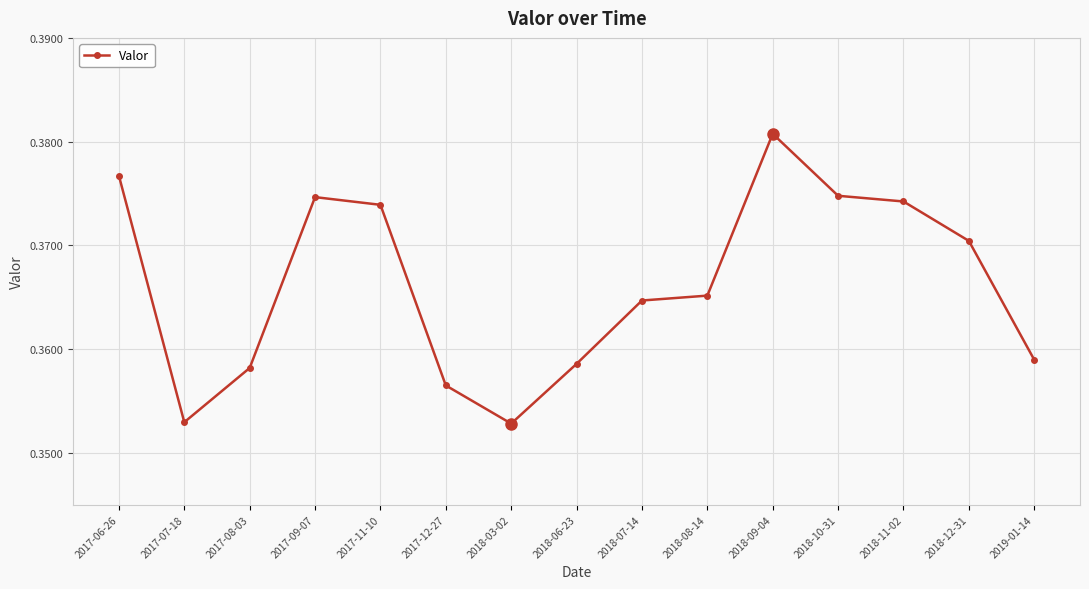

At which category does the chart reach its peak across all series?

2018-09-04